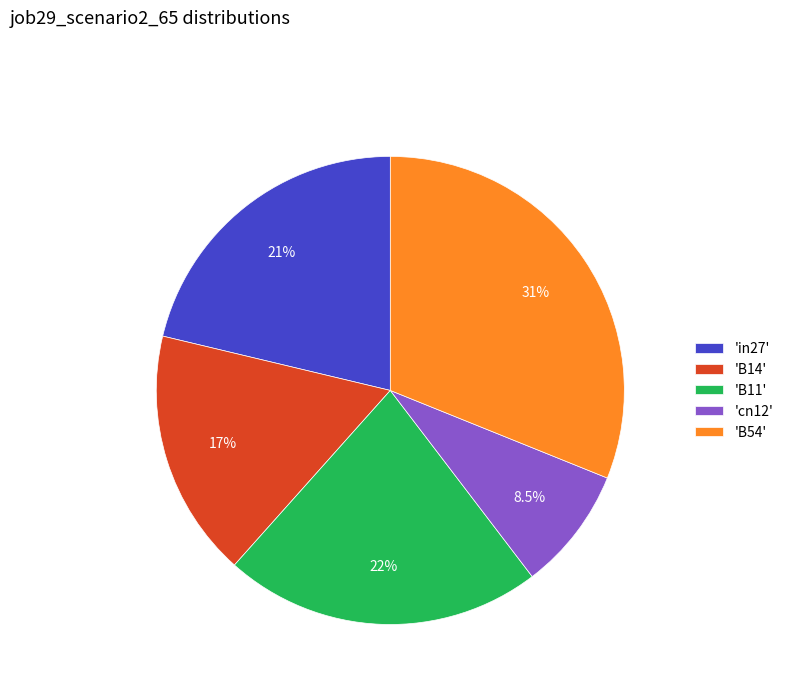

To the nearest percent, what is the difference between the largest and smallest slice percentages?

23%